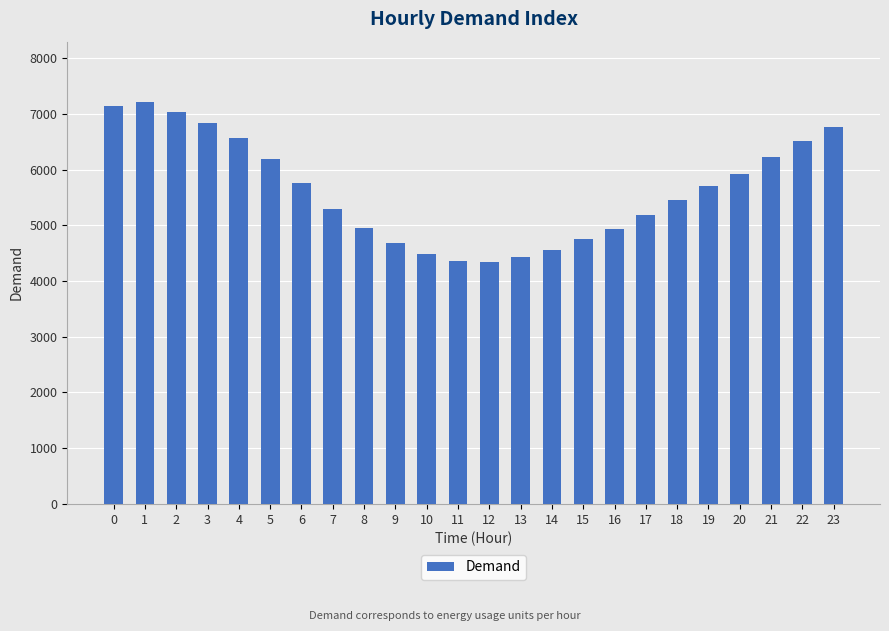

What is the smallest value displayed?

4344